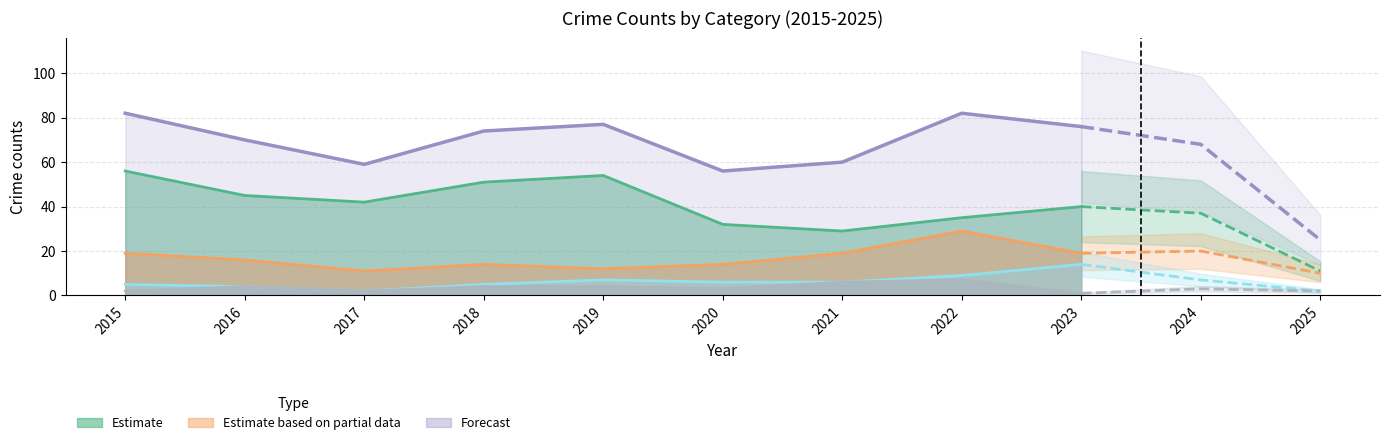

Reading left to right, extract all data points from this chart.

Aggravated Assault: 2015=2	2016=4	2017=2	2018=4	2019=4	2020=3	2021=6	2022=7	2023=1	2024=3	2025=2
Aggravated Battery: 2015=5	2016=4	2017=2	2018=5	2019=7	2020=6	2021=6	2022=9	2023=14	2024=7	2025=2
Robbery: 2015=19	2016=16	2017=11	2018=14	2019=12	2020=14	2021=19	2022=29	2023=19	2024=20	2025=10
Theft: 2015=56	2016=45	2017=42	2018=51	2019=54	2020=32	2021=29	2022=35	2023=40	2024=37	2025=11
Total: 2015=82	2016=70	2017=59	2018=74	2019=77	2020=56	2021=60	2022=82	2023=76	2024=68	2025=25